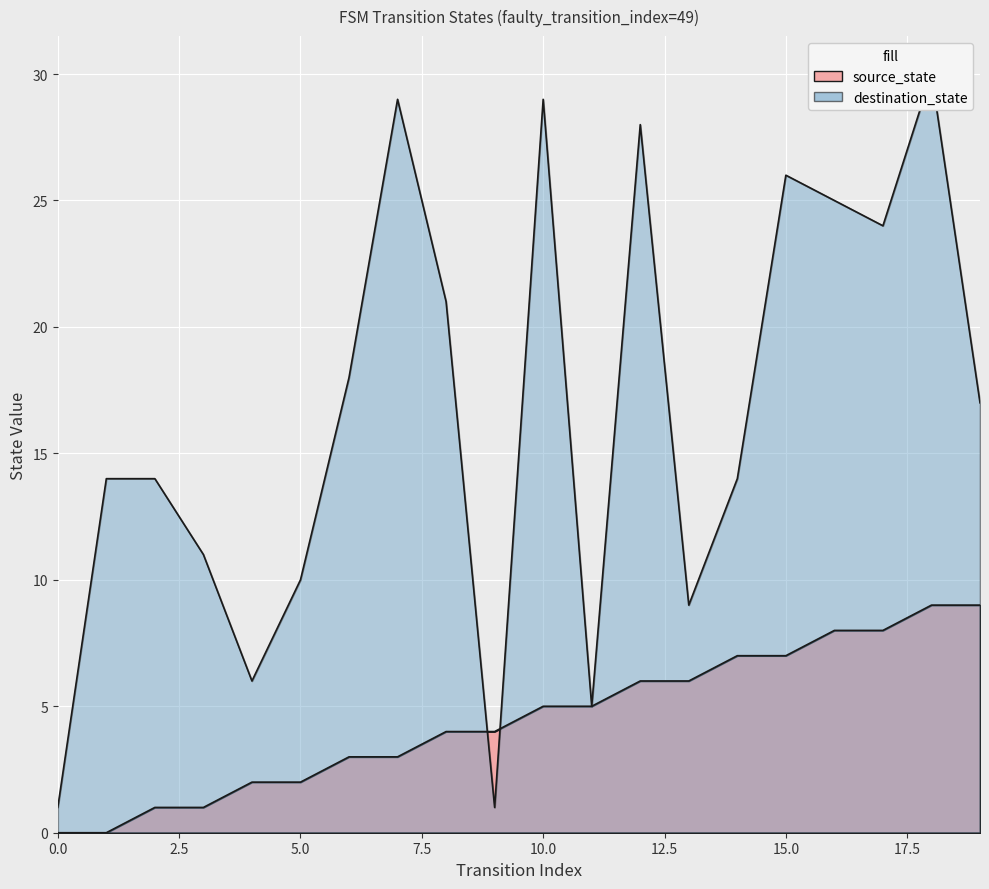

What is the sum of the source_state values at 19 and 6?

12